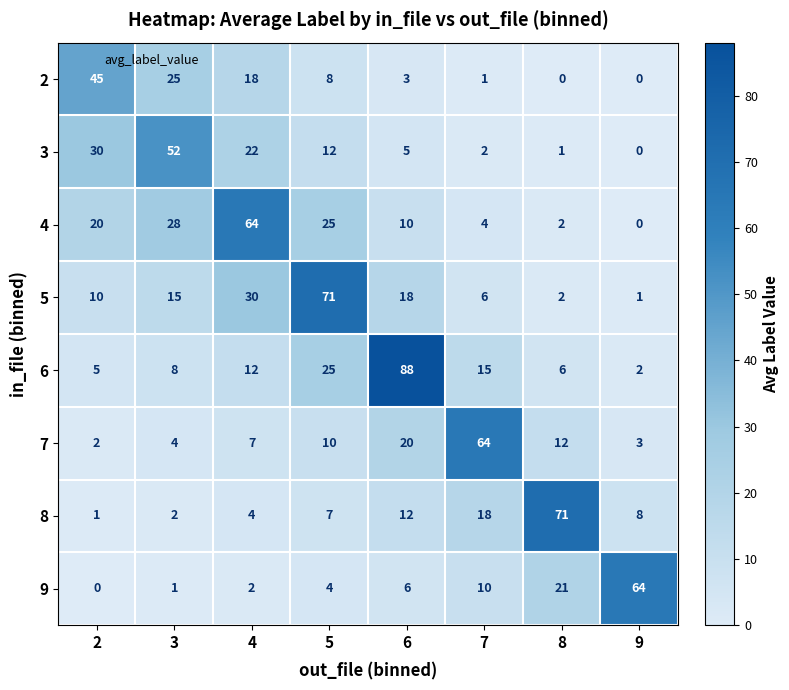

Between 4 and 7, which series saw the biggest shift?

4